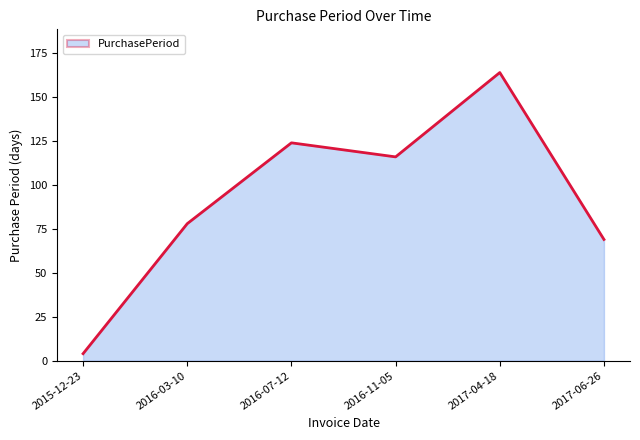

Reading right to left, what are all the values shown in this chart?

2017-06-26=69	2017-04-18=164	2016-11-05=116	2016-07-12=124	2016-03-10=78	2015-12-23=4